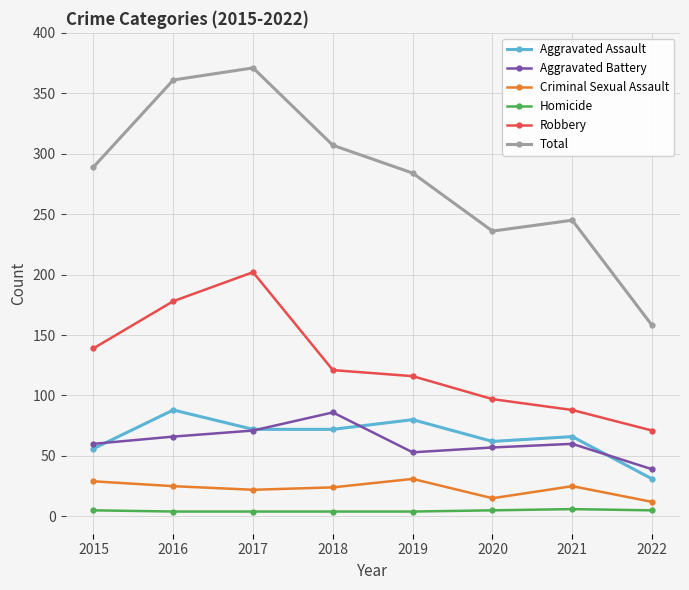

True or false: Criminal Sexual Assault and Aggravated Battery intersect in this chart.

False